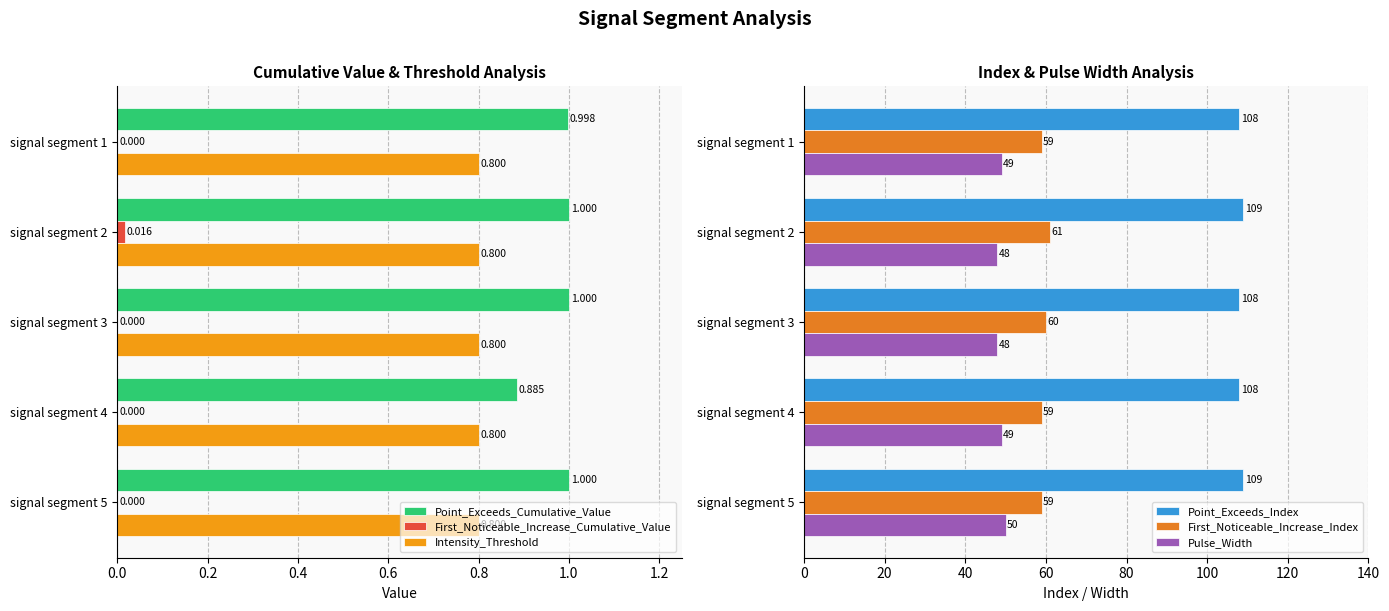

What is the greatest value displayed?

109.0